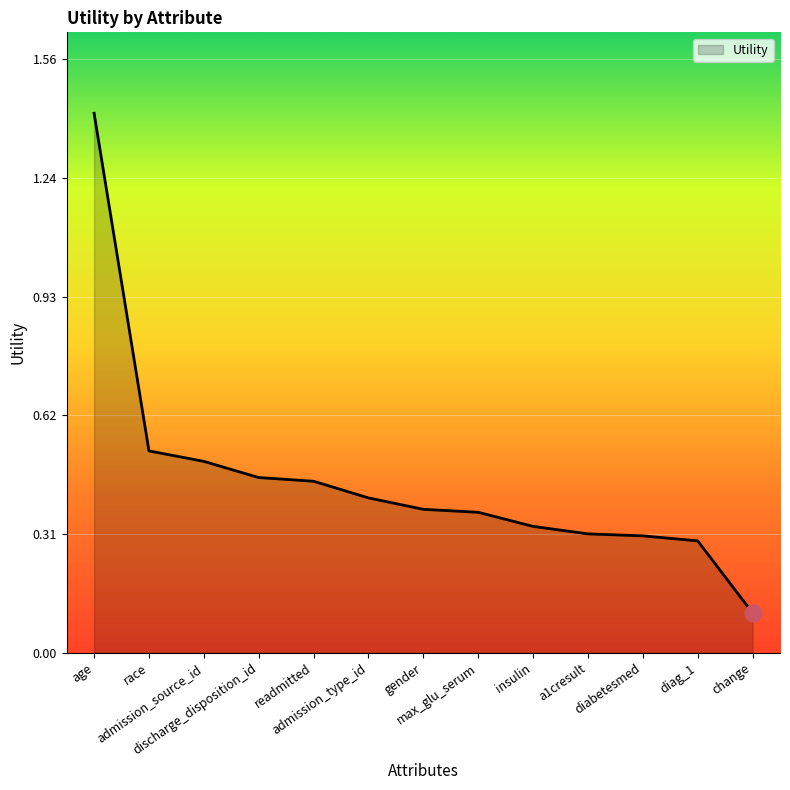

What is the difference between the maximum and minimum values?

1.3